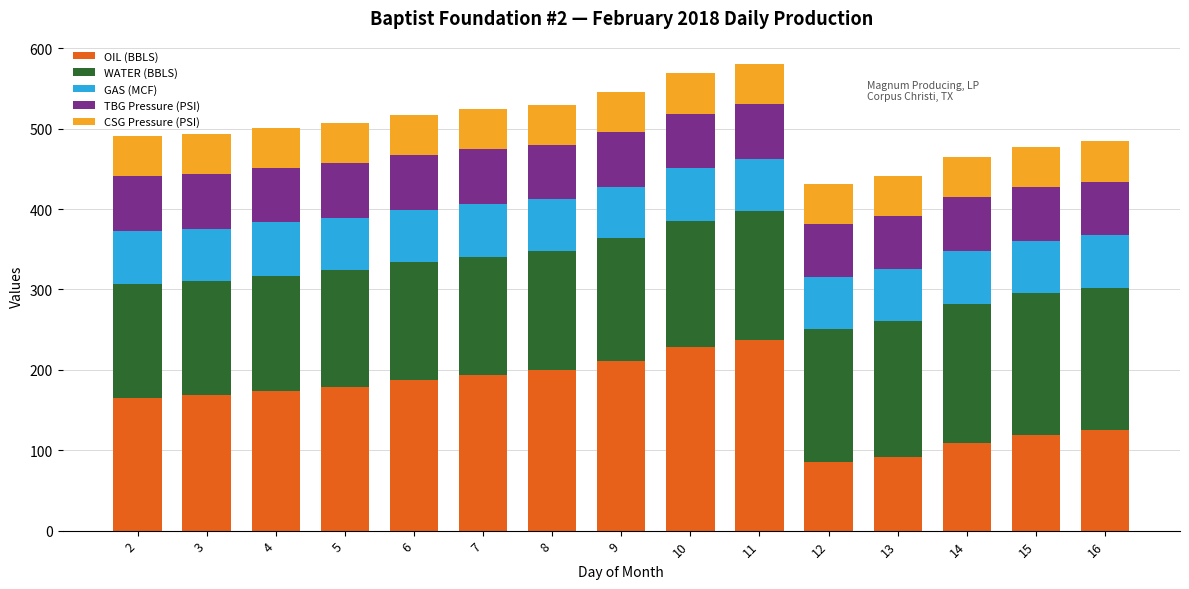

What is the maximum value for OIL (BBLS)?

237.1